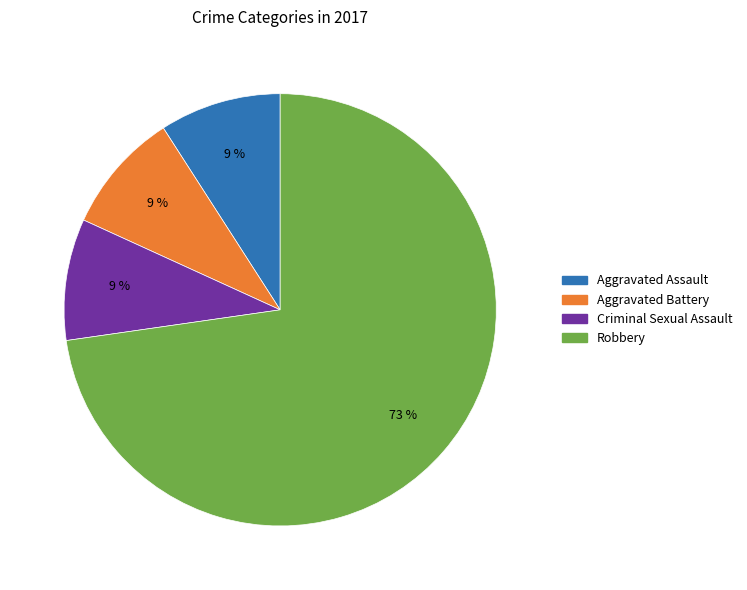

Is there a majority slice in this chart?

Yes